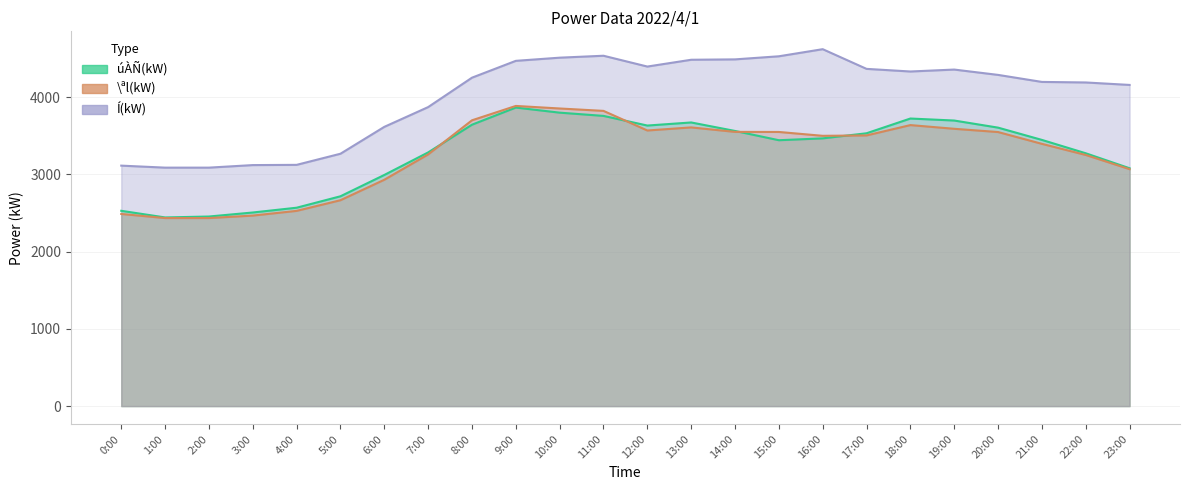

The Í(kW) series shows 4622 at 16:00. True or false?

True